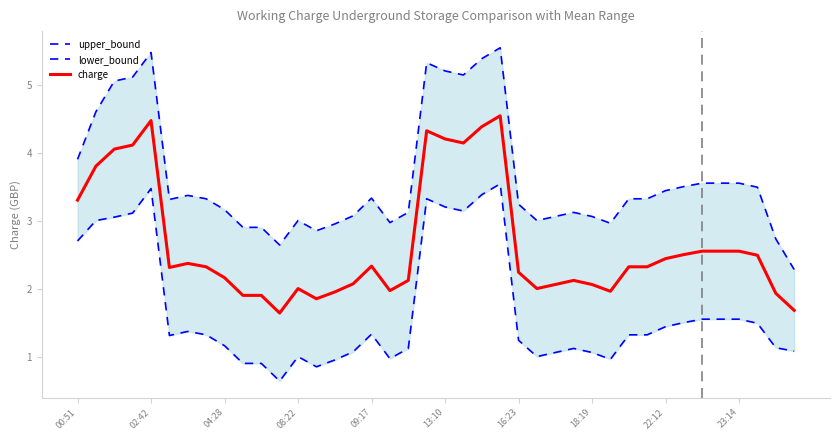

What is the sum of the upper_bound values at 30 and 33?

6.8